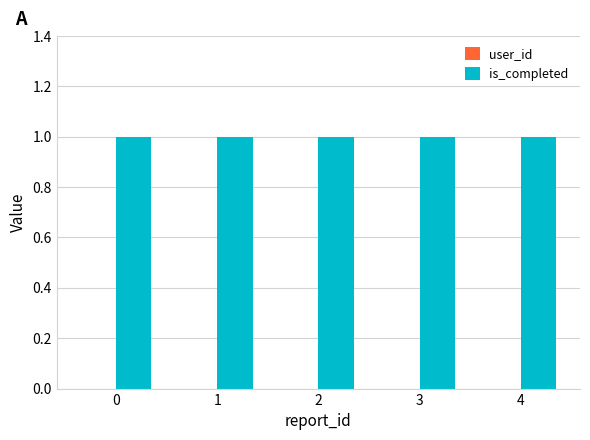

Is the value of is_completed at 0 greater than the value of user_id at 0?

Yes